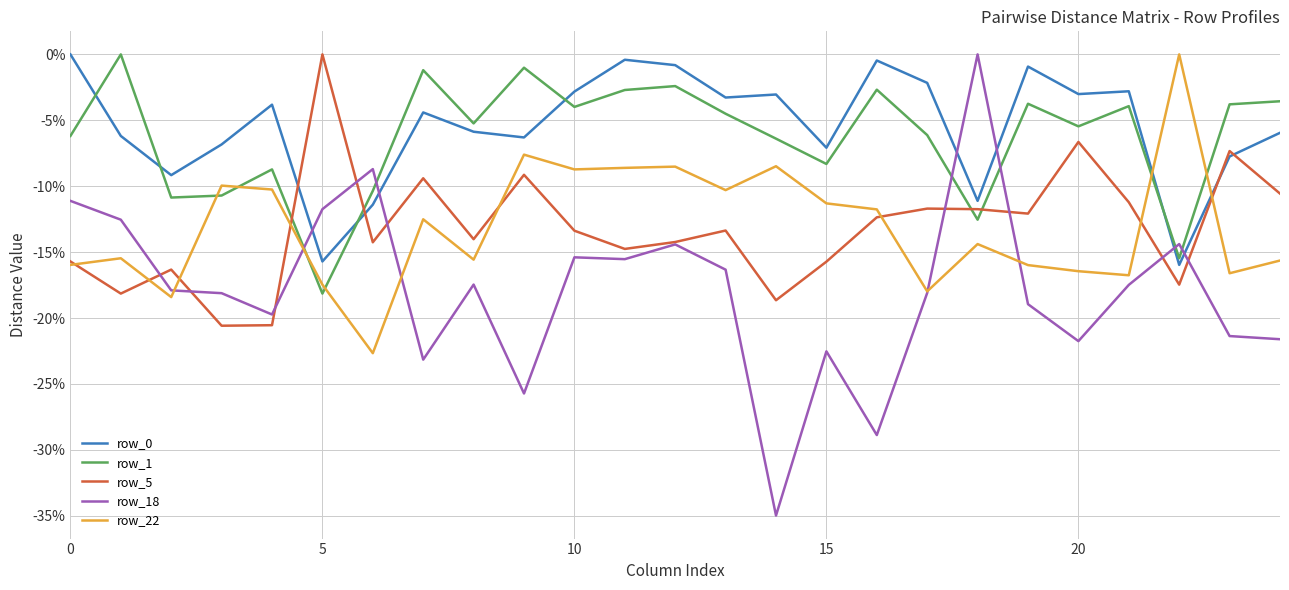

Where is row_22 nearest to the value 0?

22